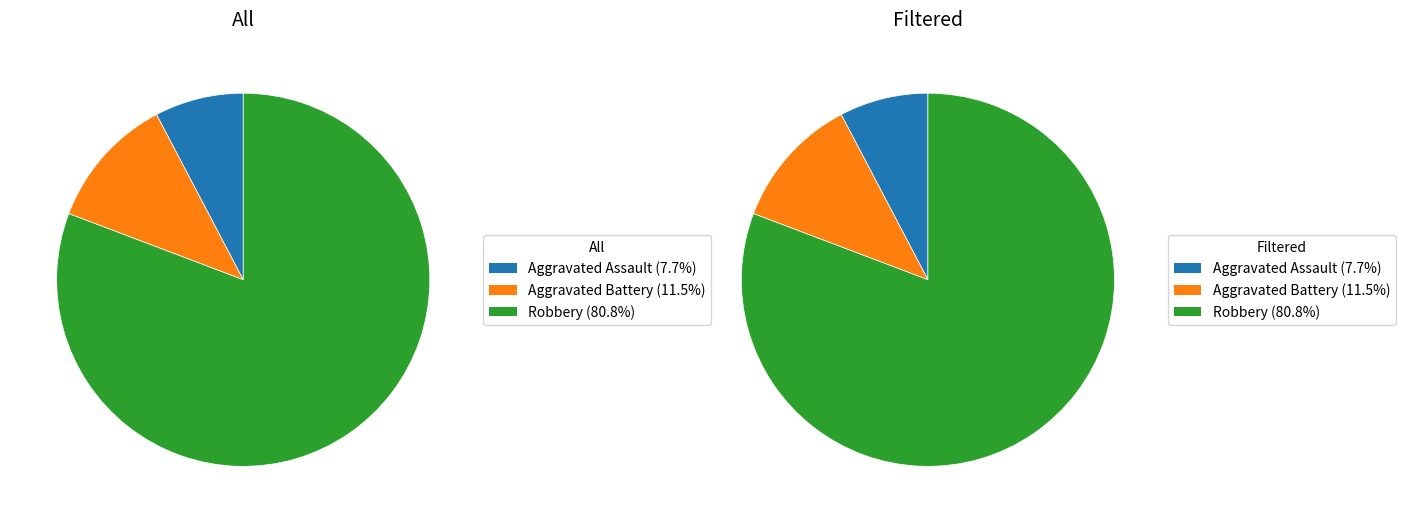

Which series has the largest range (max minus min)?

All